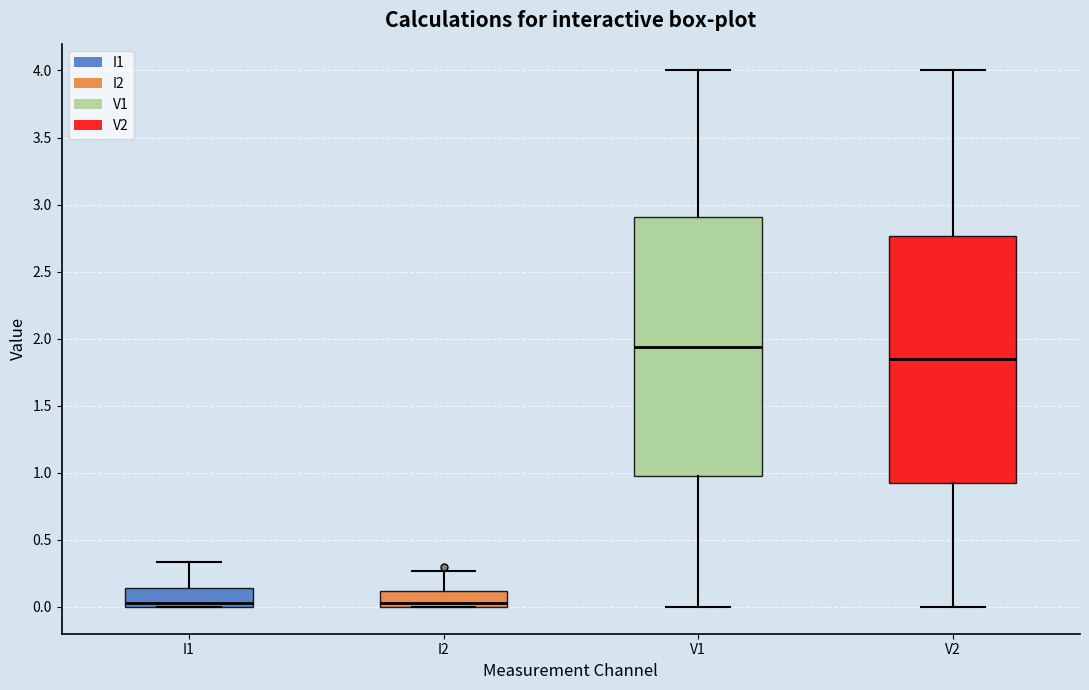

Reading left to right, transcribe this box plot: for each box, give where its median line is, the range the box spans, and where its two whiskers end, as read against the y-axis. The values are not printed on the chart, so give them approximately, as read against the axis.

I1: median 0.05, box 0.00 to 0.15, whiskers 0.00 to 0.35
I2: median 0.05, box 0.00 to 0.10, whiskers 0.00 to 0.25
V1: median 1.95, box 0.95 to 2.90, whiskers 0.00 to 4.00
V2: median 1.85, box 0.90 to 2.75, whiskers 0.00 to 4.00